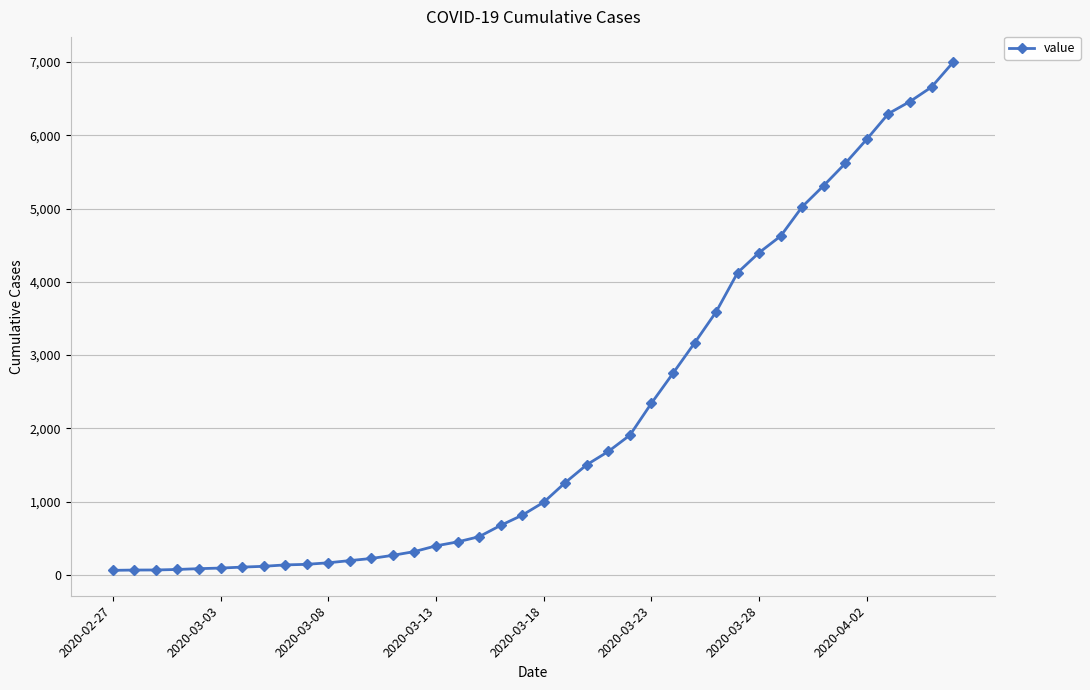

What is the difference between the maximum and minimum values?

6931